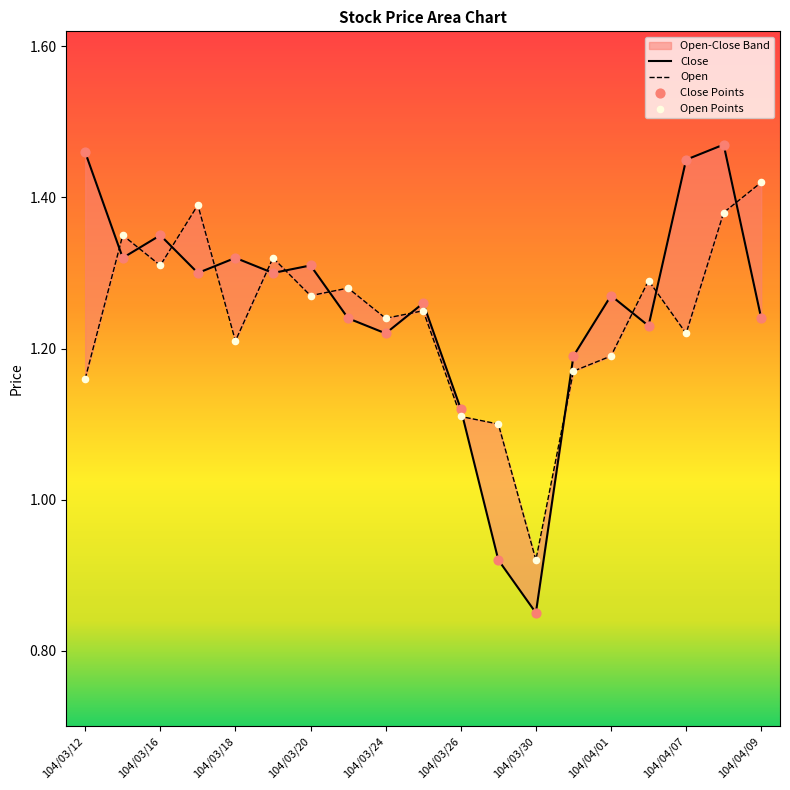

Which series contains the highest Y value?

Close